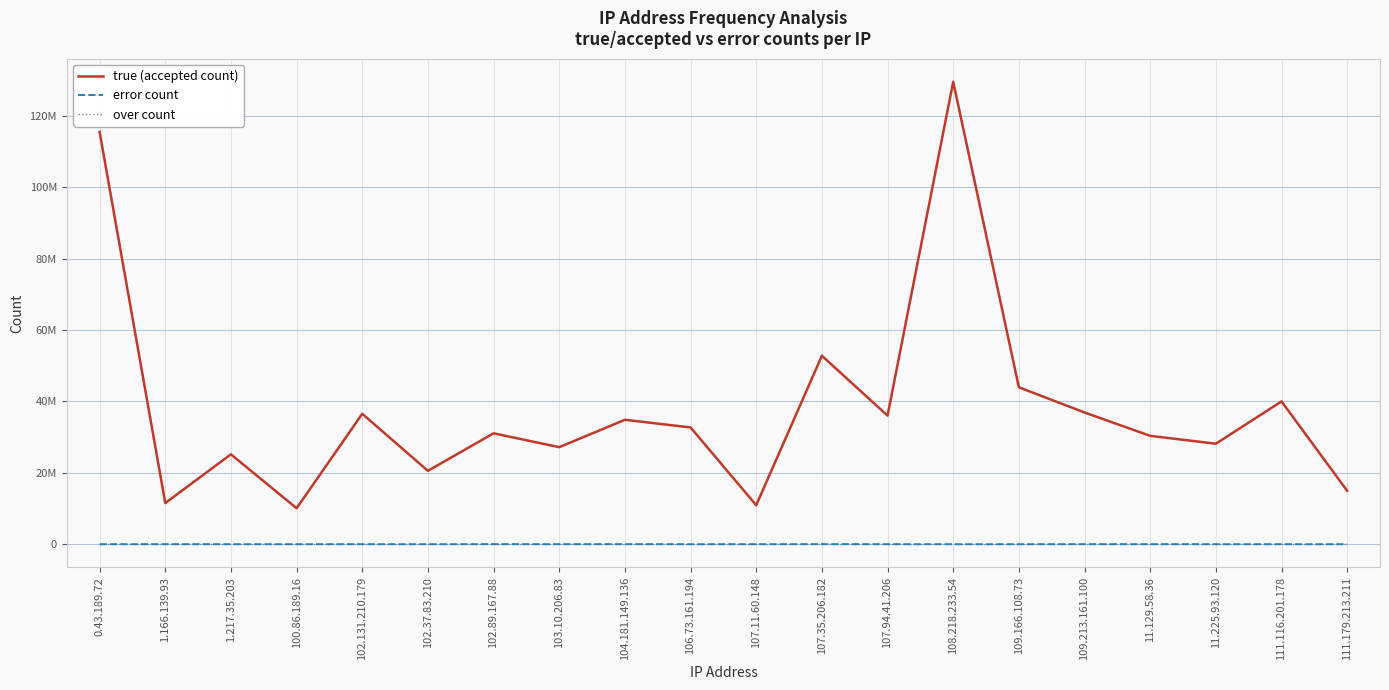

What are all the series names shown in the legend?

true (accepted count), error count, over count